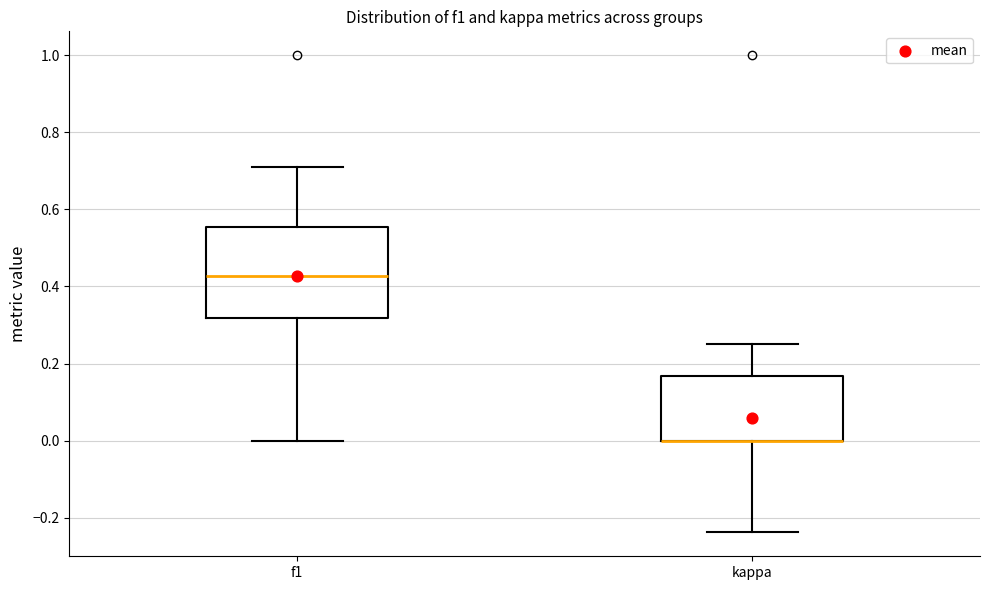

Reading left to right, transcribe this box plot: for each box, give where its median line is, the range the box spans, and where its two whiskers end, as read against the y-axis. The values are not printed on the chart, so give them approximately, as read against the axis.

f1: median 0.42, box 0.32 to 0.56, whiskers 0.00 to 0.72
kappa: median 0.00 (drawn on the box's lower edge), box 0.00 to 0.16, whiskers -0.24 to 0.26